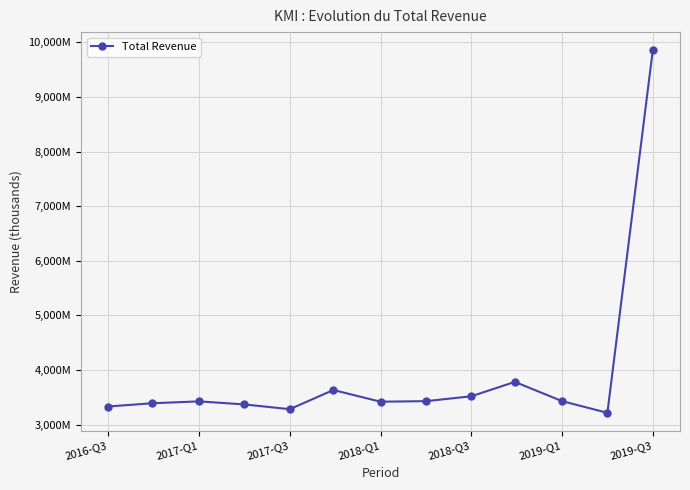

What is the difference between the maximum and second lowest values?

6576000